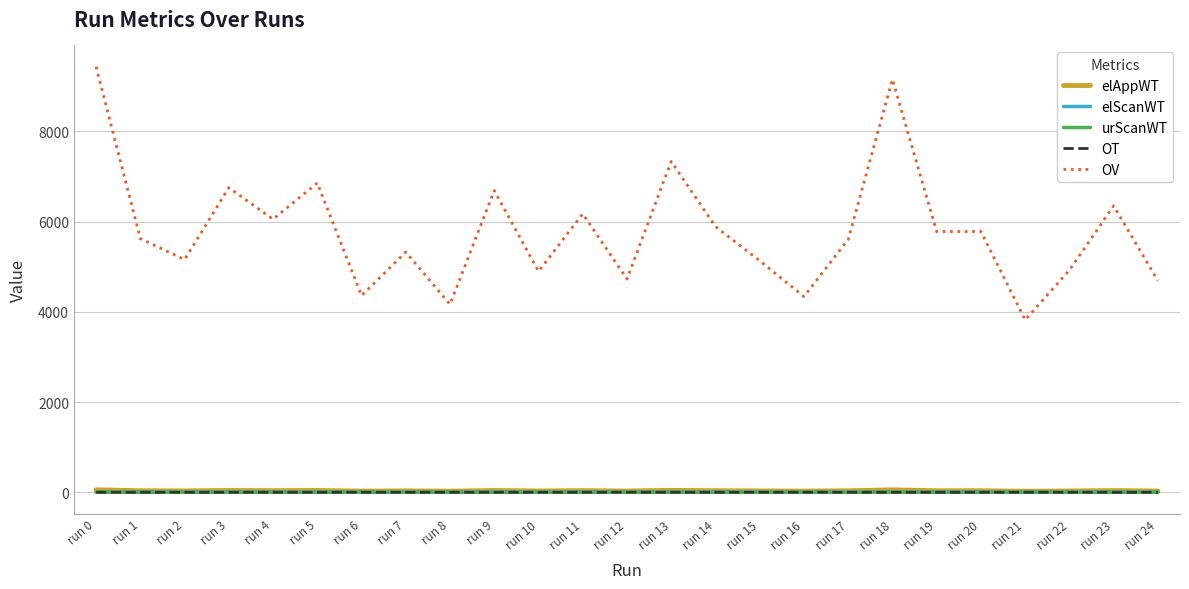

What is the difference between the highest and lowest values at run 12?

4726.7